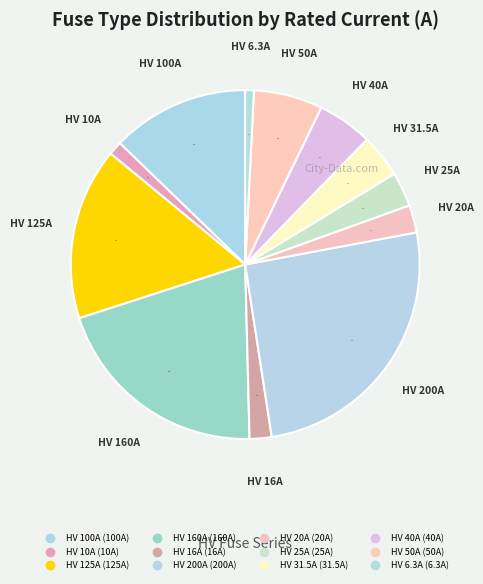

How many segments does this pie chart have?

12